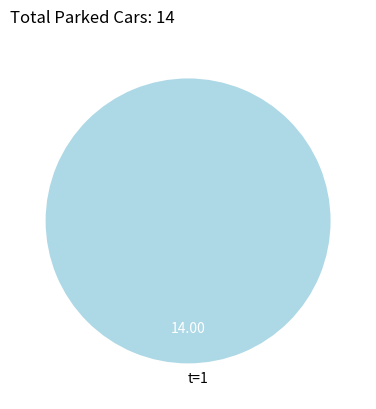

Does any single category account for the majority?

Yes